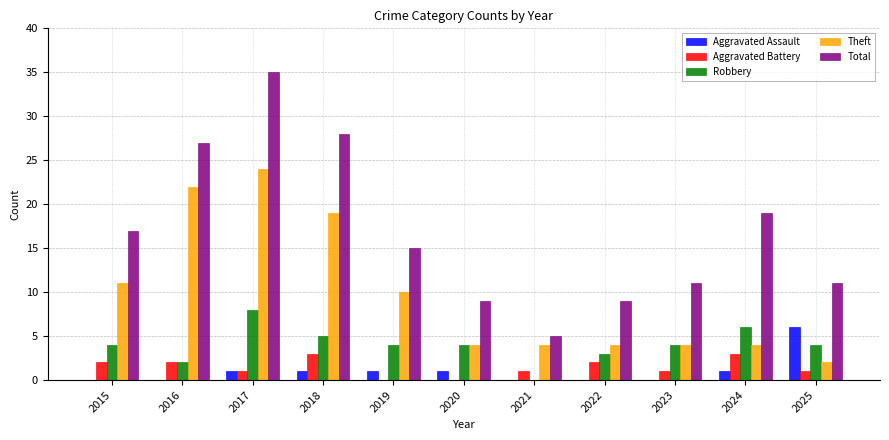

What is the highest value of the Total series?

35